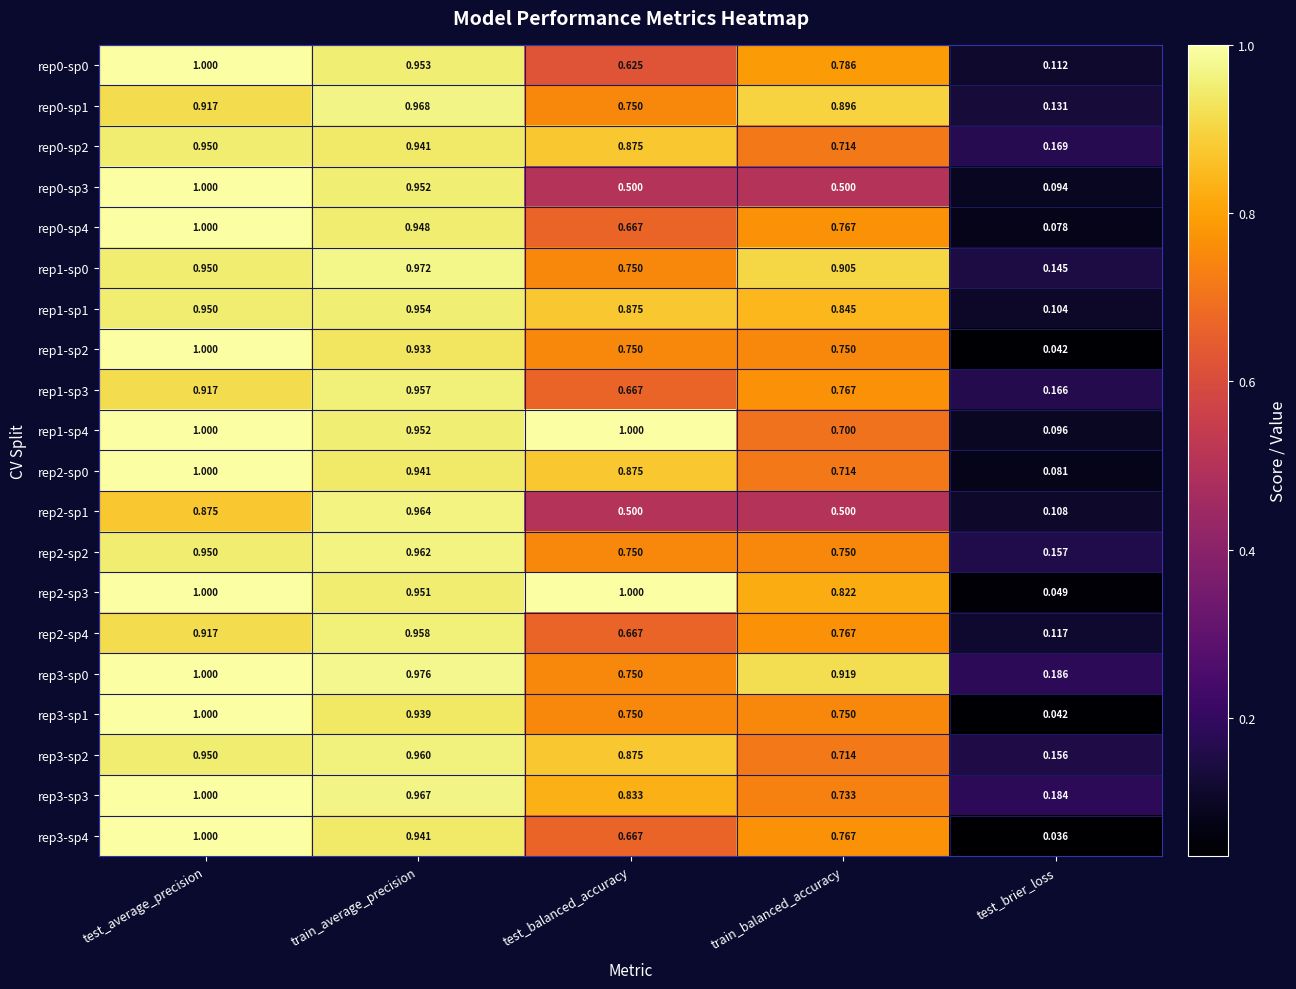

Which category has the lowest value in the rep3-sp1 series?

test_brier_loss